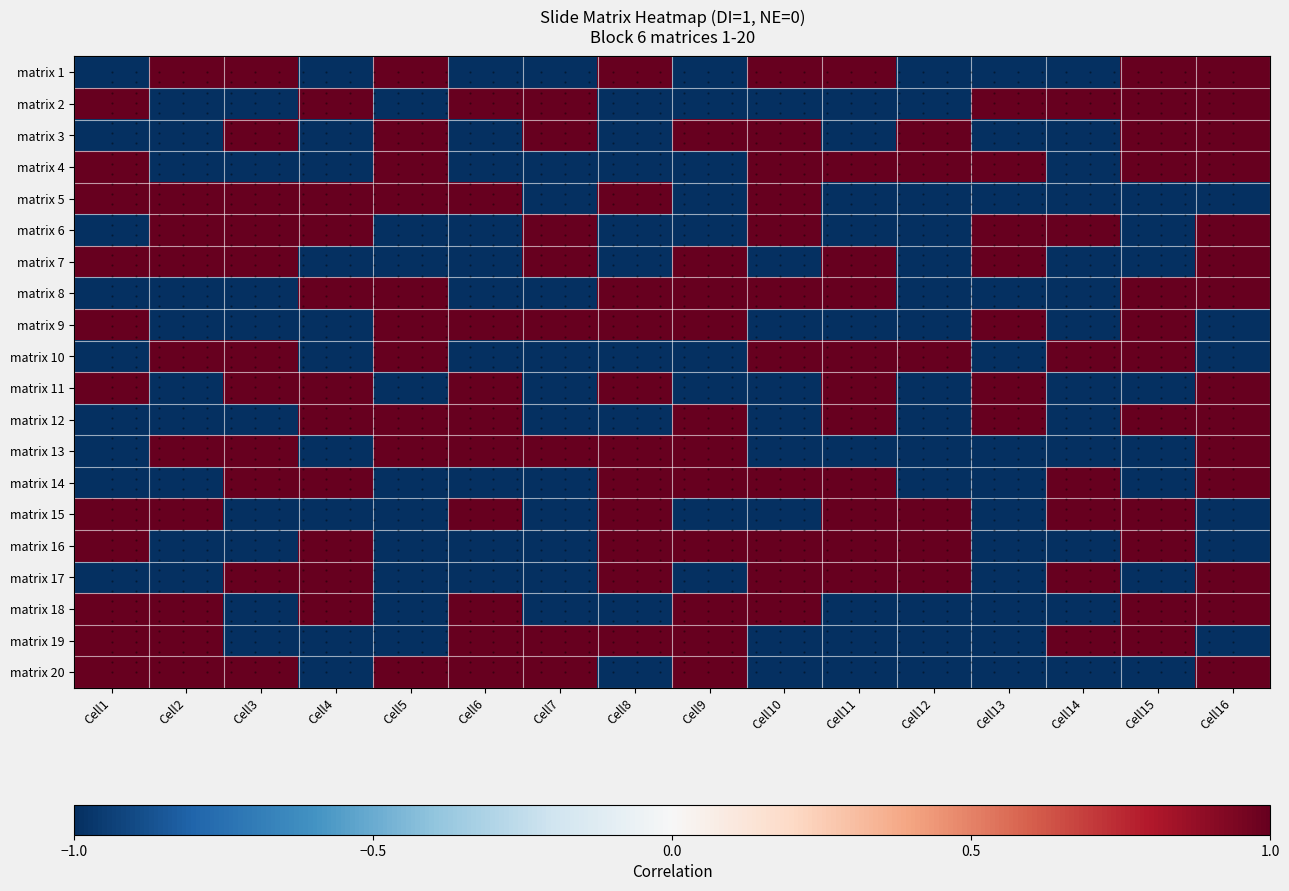

Which category has the highest value across all series?

Cell2